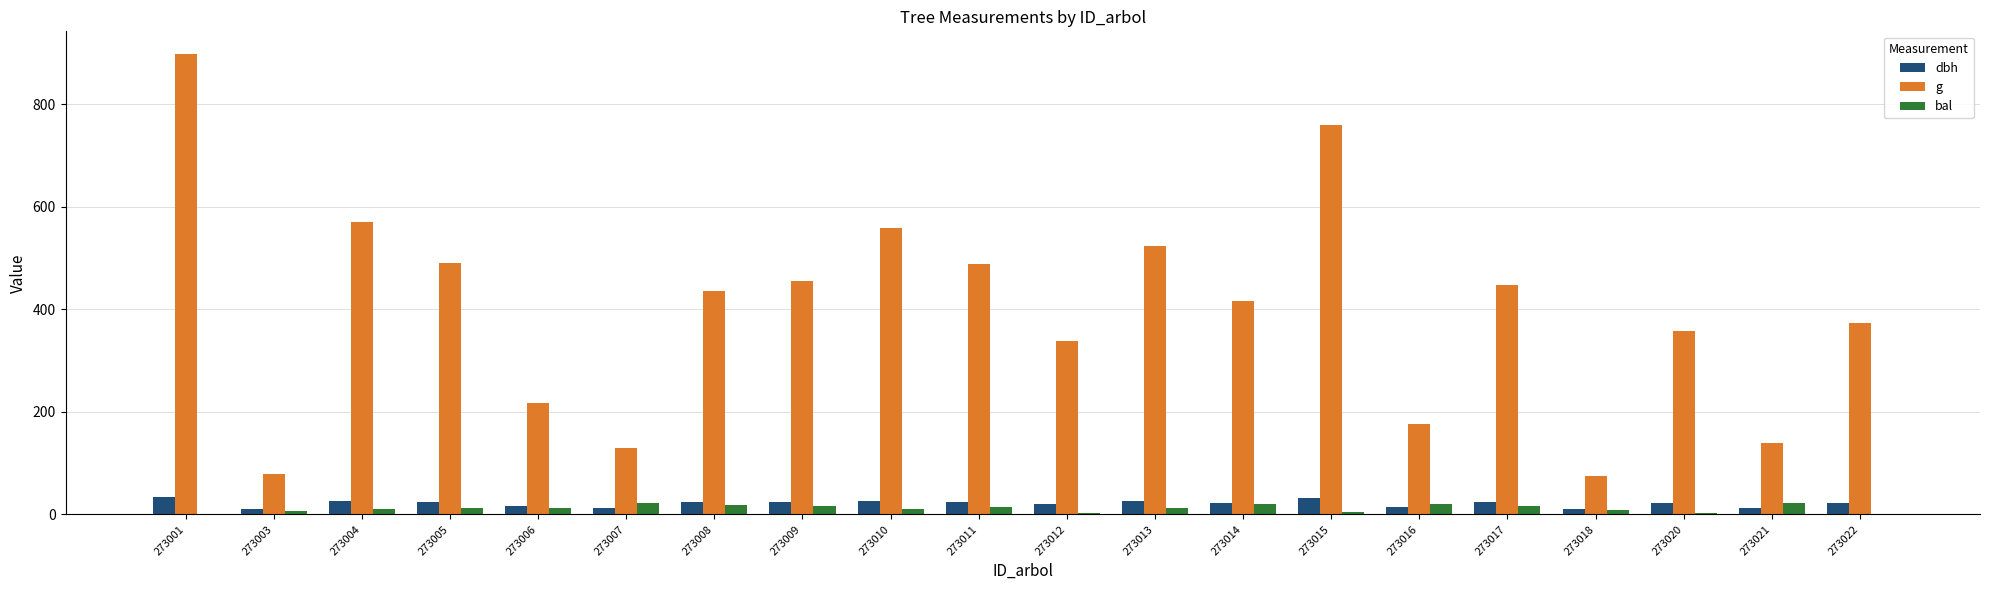

What is the maximum value for bal?

21.9